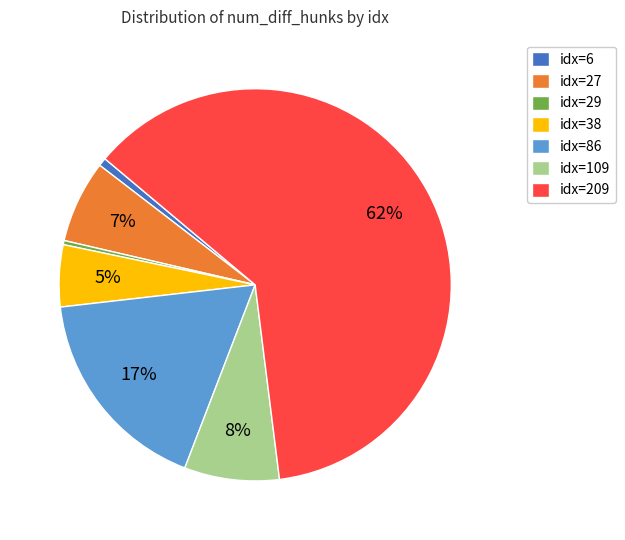

To the nearest percent, what is the difference between the largest and smallest slice percentages?

62%